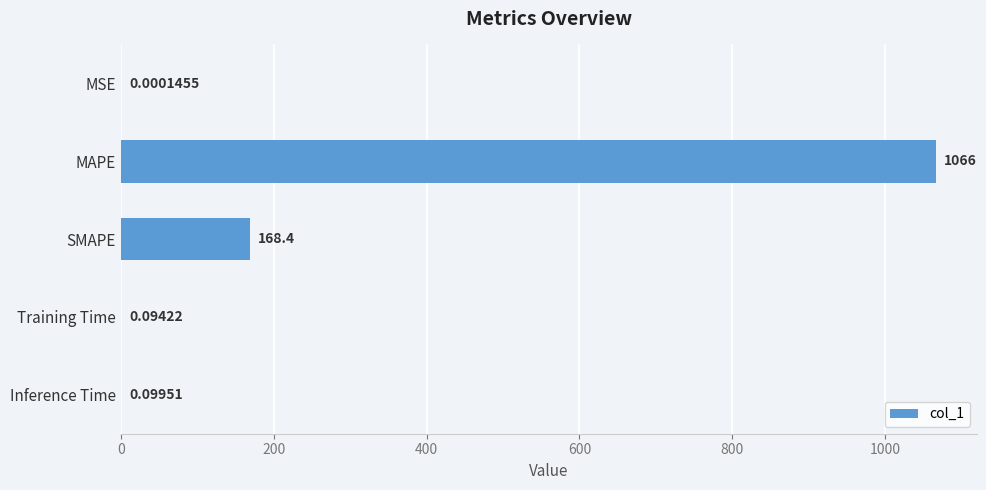

Between MSE and Training Time, which is larger?

Training Time